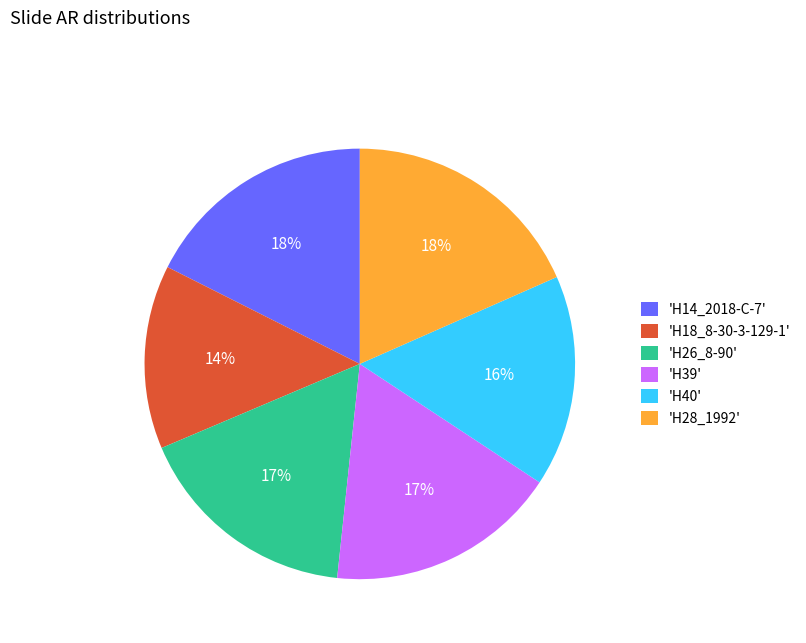

Which has a higher value, 'H39' or 'H40'?

'H39'